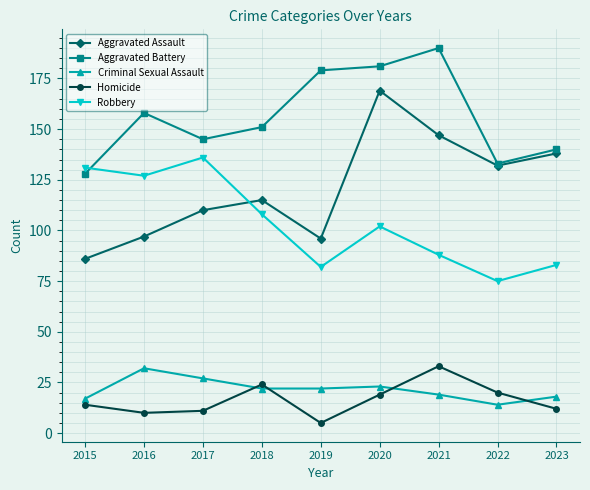

Reading right to left, extract all data points from this chart.

Aggravated Assault: 2023=138	2022=132	2021=147	2020=169	2019=96	2018=115	2017=110	2016=97	2015=86
Aggravated Battery: 2023=140	2022=133	2021=190	2020=181	2019=179	2018=151	2017=145	2016=158	2015=128
Criminal Sexual Assault: 2023=18	2022=14	2021=19	2020=23	2019=22	2018=22	2017=27	2016=32	2015=17
Homicide: 2023=12	2022=20	2021=33	2020=19	2019=5	2018=24	2017=11	2016=10	2015=14
Robbery: 2023=83	2022=75	2021=88	2020=102	2019=82	2018=108	2017=136	2016=127	2015=131